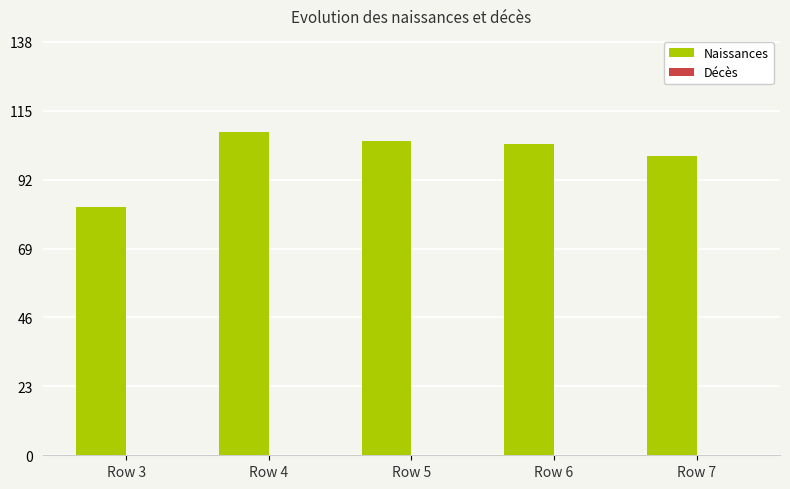

What is the value of the 3rd bar from the left?

105